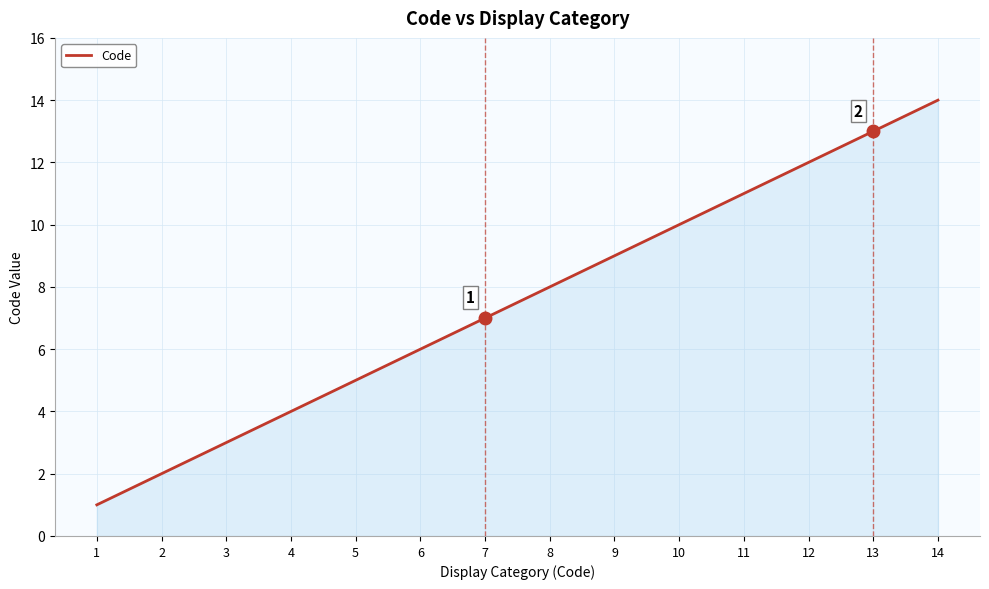

How many lines are shown in the chart?

1